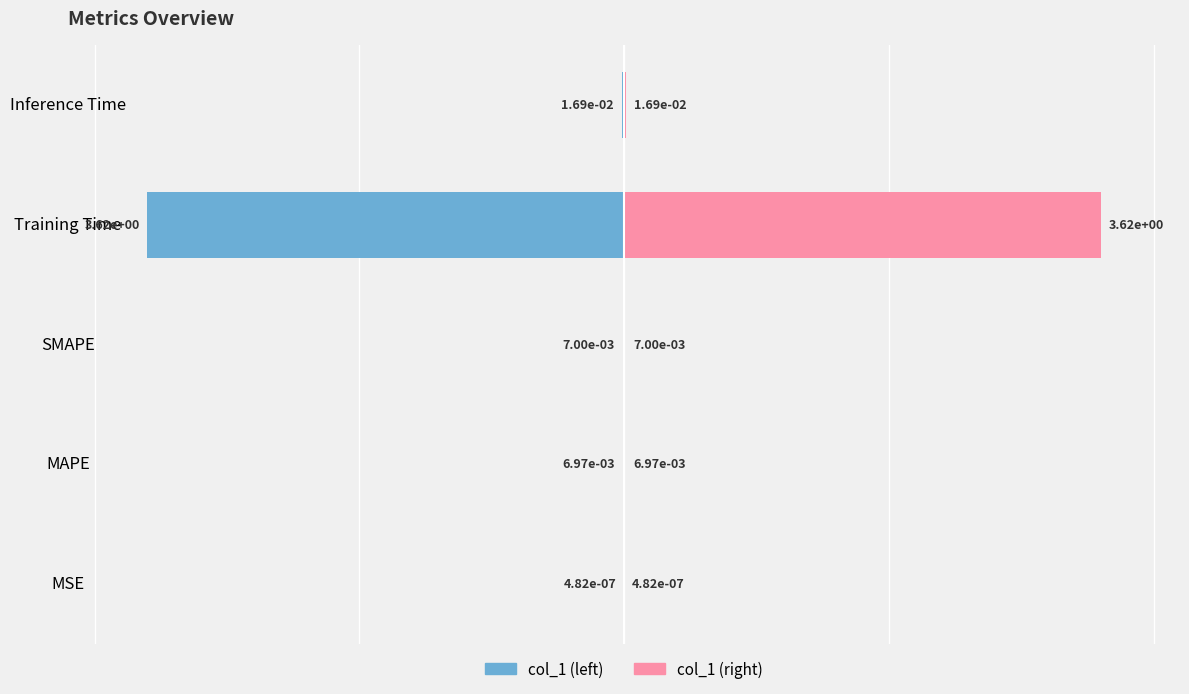

Between Training Time and Inference Time, which series saw the biggest shift?

col_1 (left)